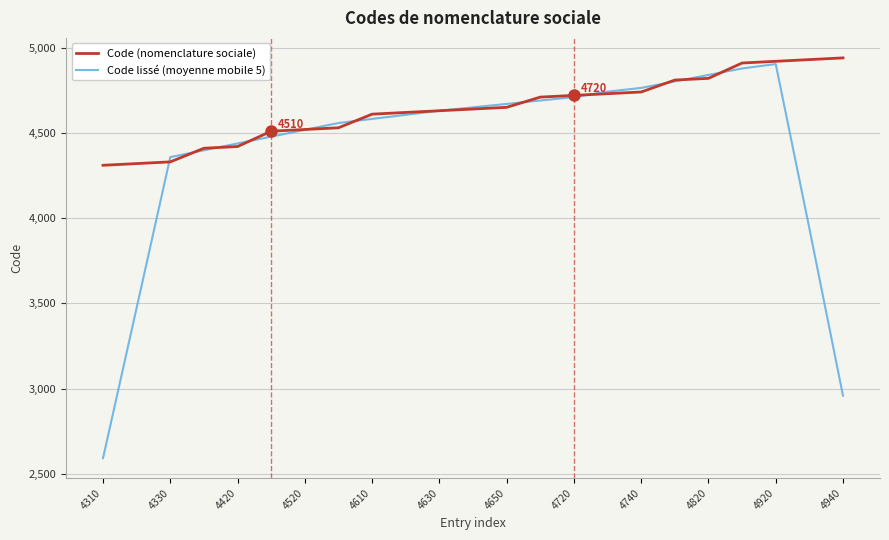

Which series has the widest spread of values?

Code lissé (moyenne mobile 5)